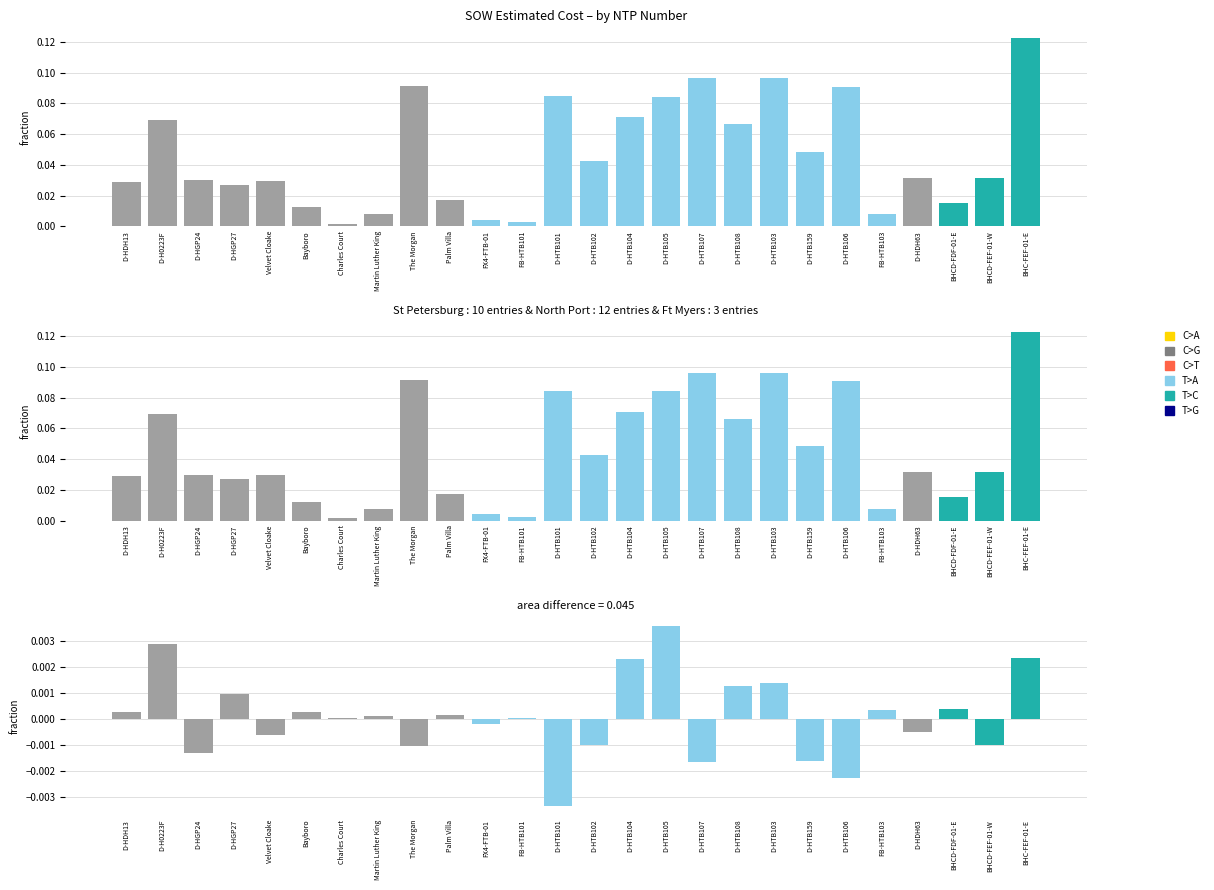

True or false: St Petersburg has a value of -0.0 at BHC-FEF-01-E.

False